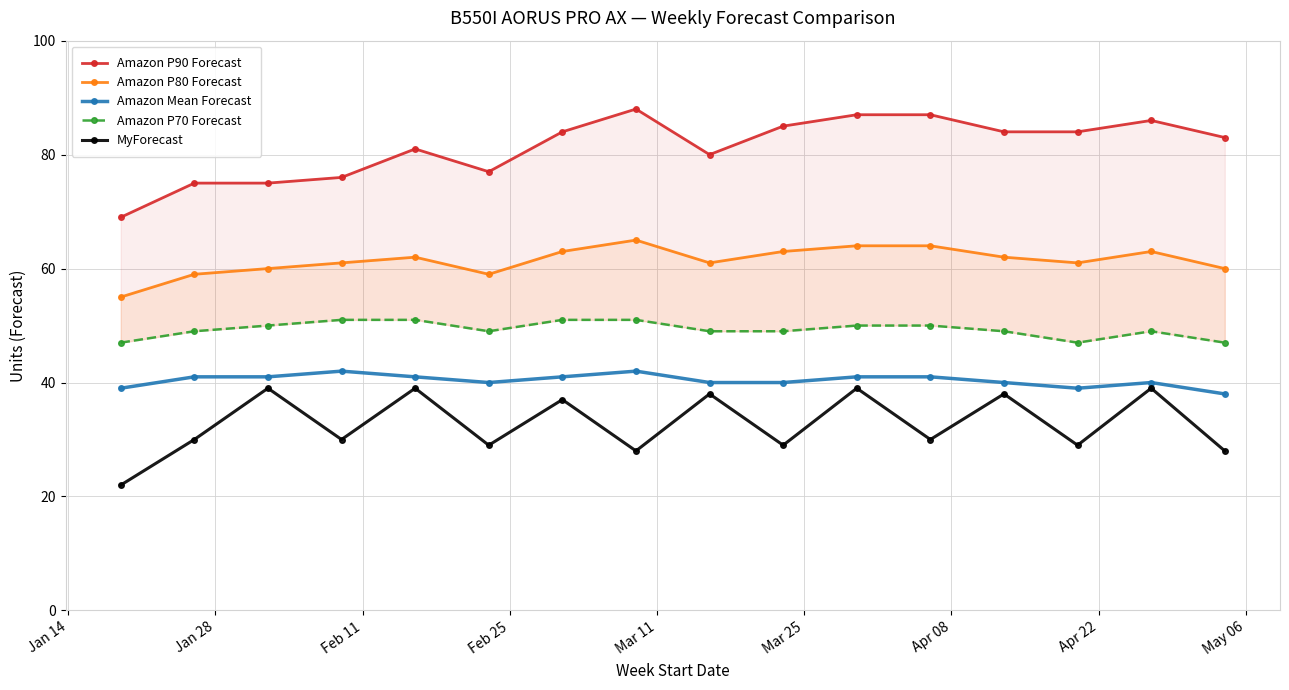

In MyForecast, how many points are higher than both neighbors (excluding endpoints)?

7